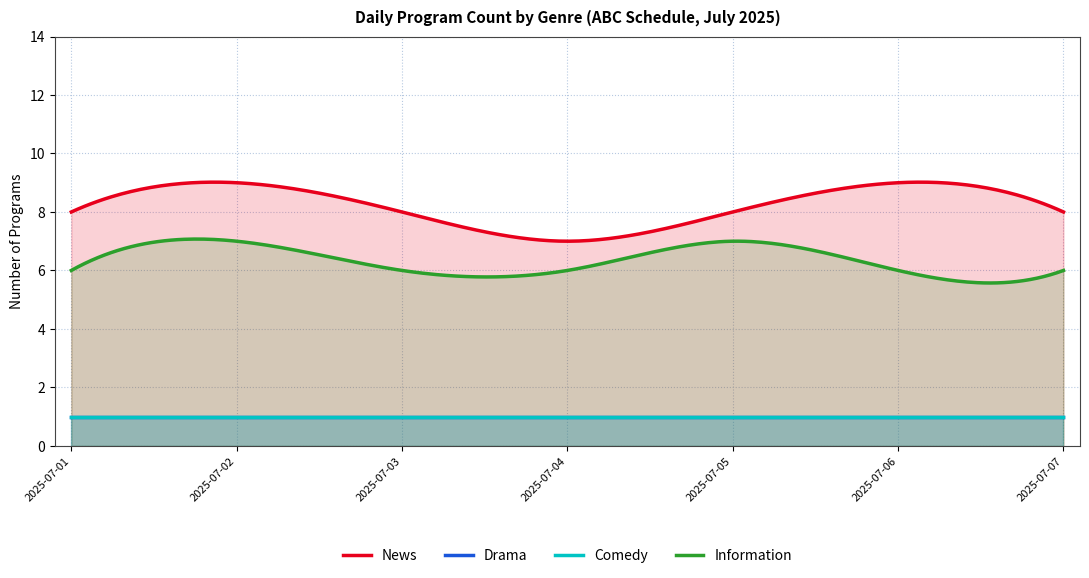

Where does the News series first go above 8?

2025-07-02